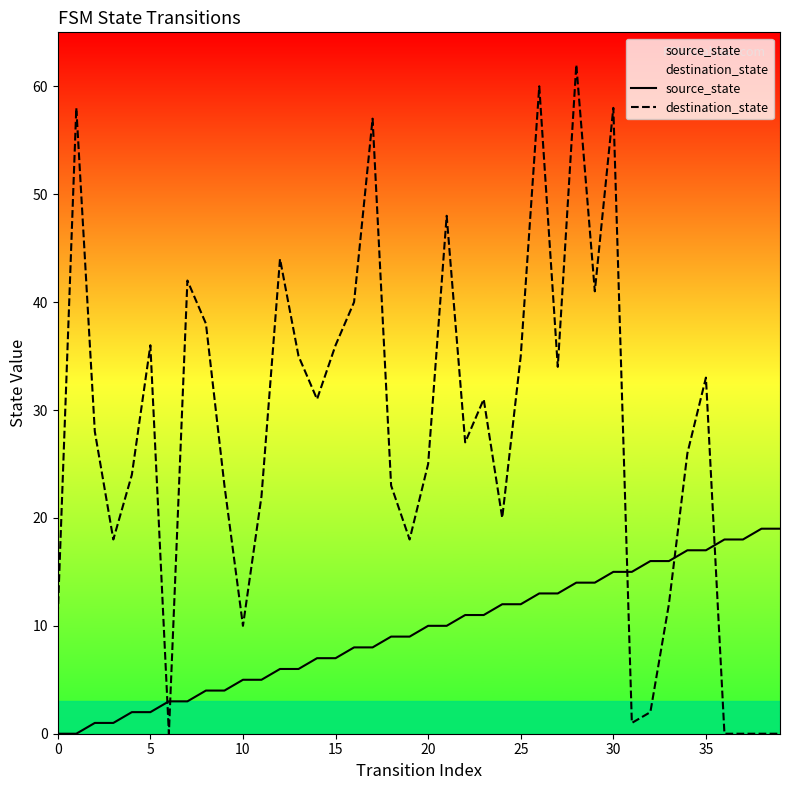

After their last crossing, which series has the higher values: destination_state or source_state?

source_state